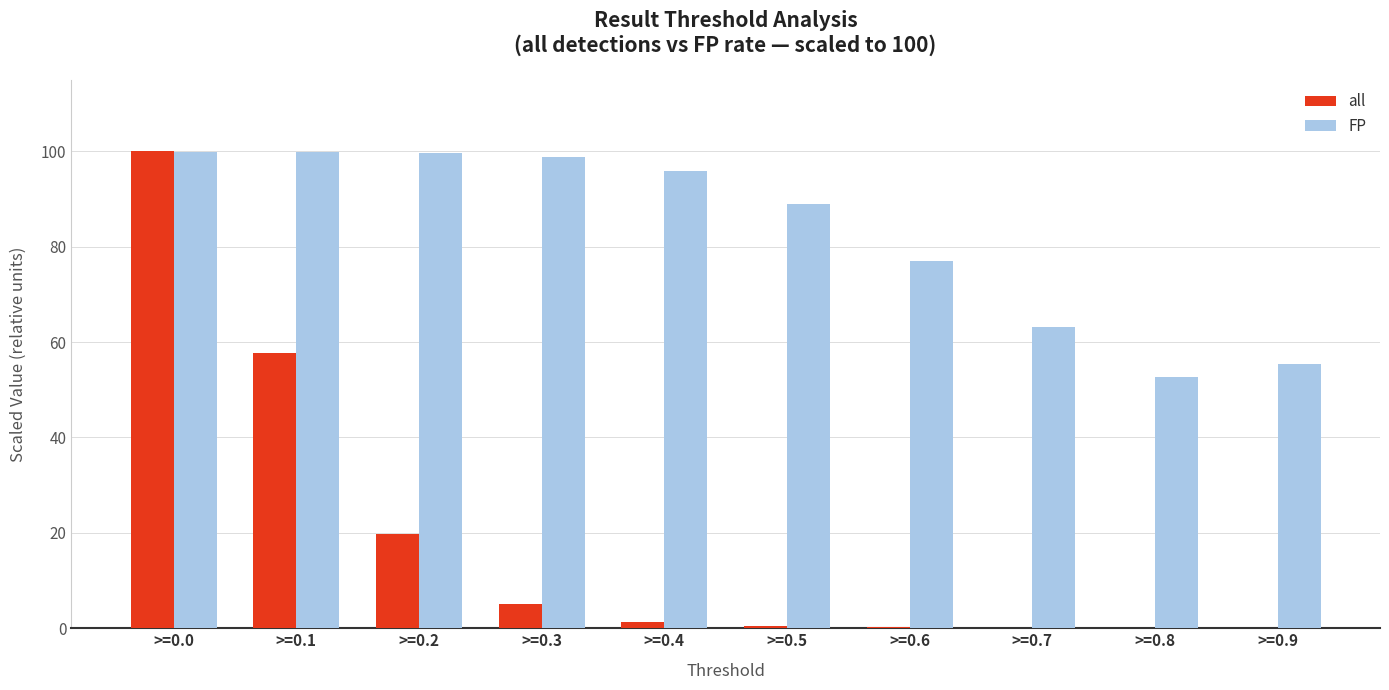

Between >=0.4 and >=0.7, which series saw the biggest shift?

FP